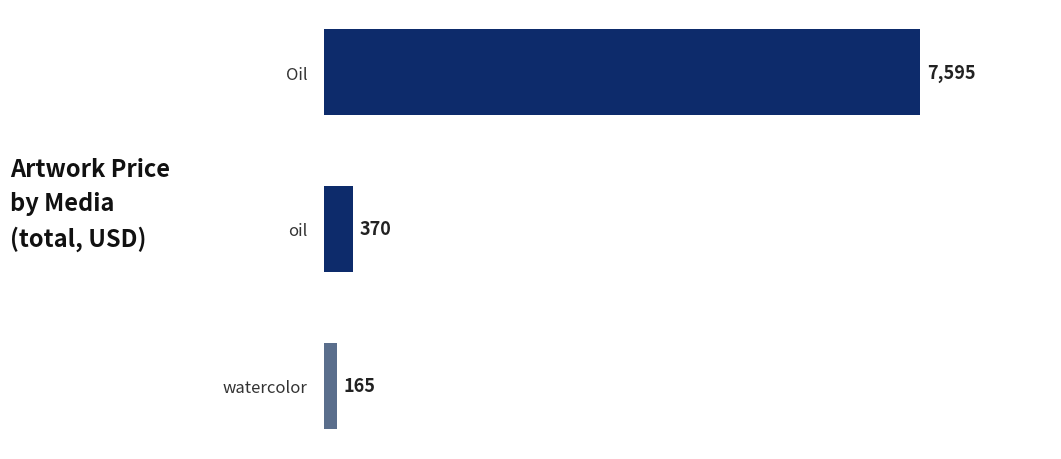

What is the ratio of the value at oil to the value at watercolor?

2.2